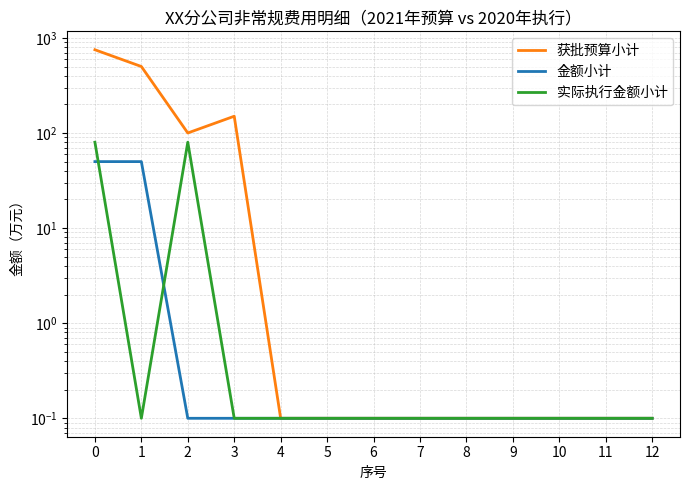

At 3, list the series in order from smallest to largest.

金额小计, 实际执行金额小计, 获批预算小计